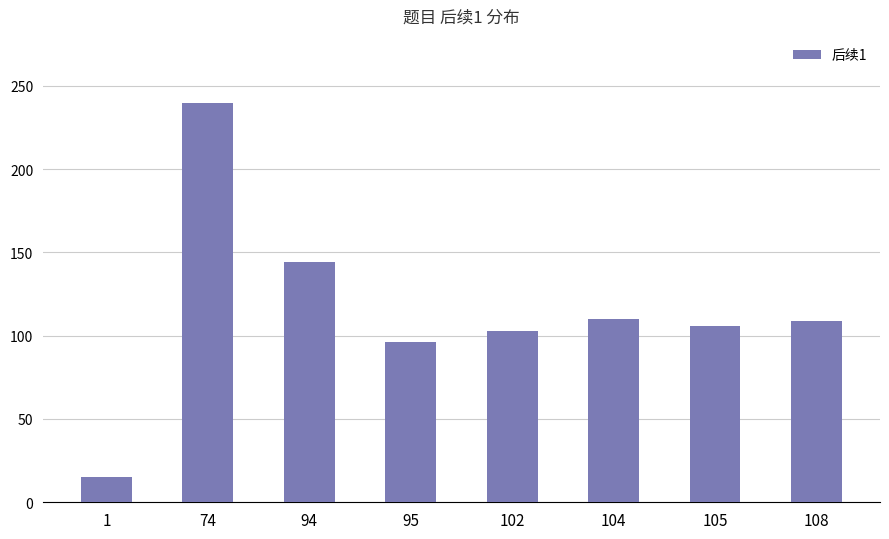

What is the difference between the maximum and minimum values?

225